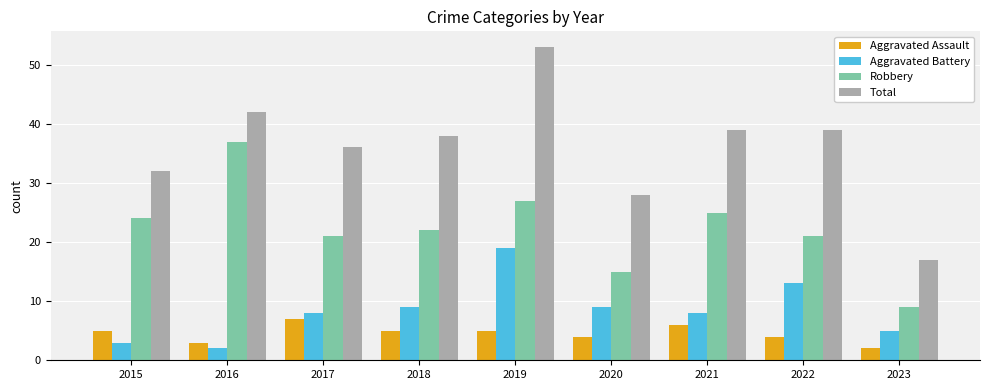

Reading right to left, what are all the values shown in this chart?

Aggravated Assault: 2	4	6	4	5	5	7	3	5
Aggravated Battery: 5	13	8	9	19	9	8	2	3
Robbery: 9	21	25	15	27	22	21	37	24
Total: 17	39	39	28	53	38	36	42	32